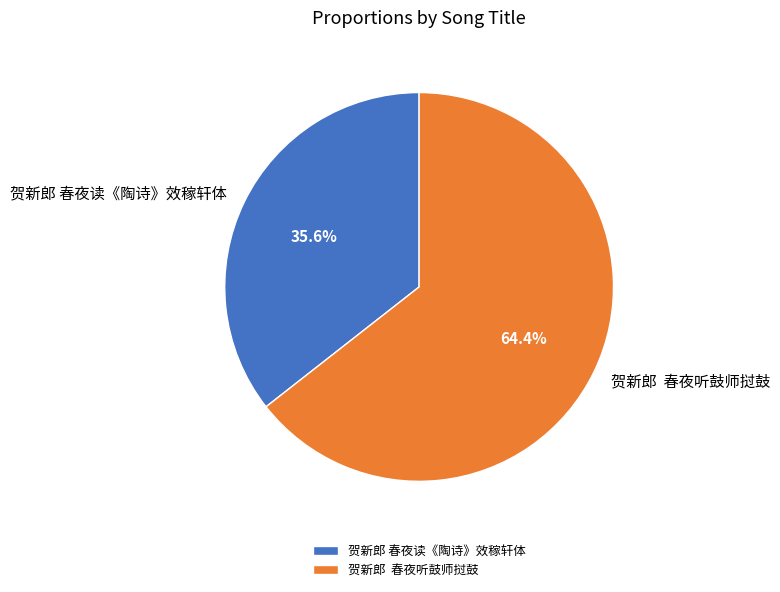

Approximately how many times larger is the value at 贺新郎 春夜读《陶诗》效稼轩体 compared to 贺新郎 春夜听鼓师挝鼓?

0.6